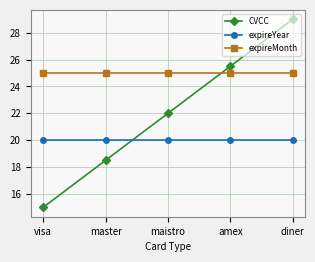

How many lines are shown in the chart?

3